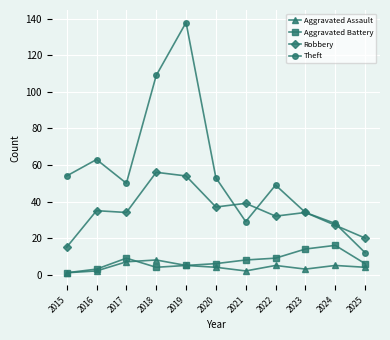

What is the total value across all series at 2018?

177